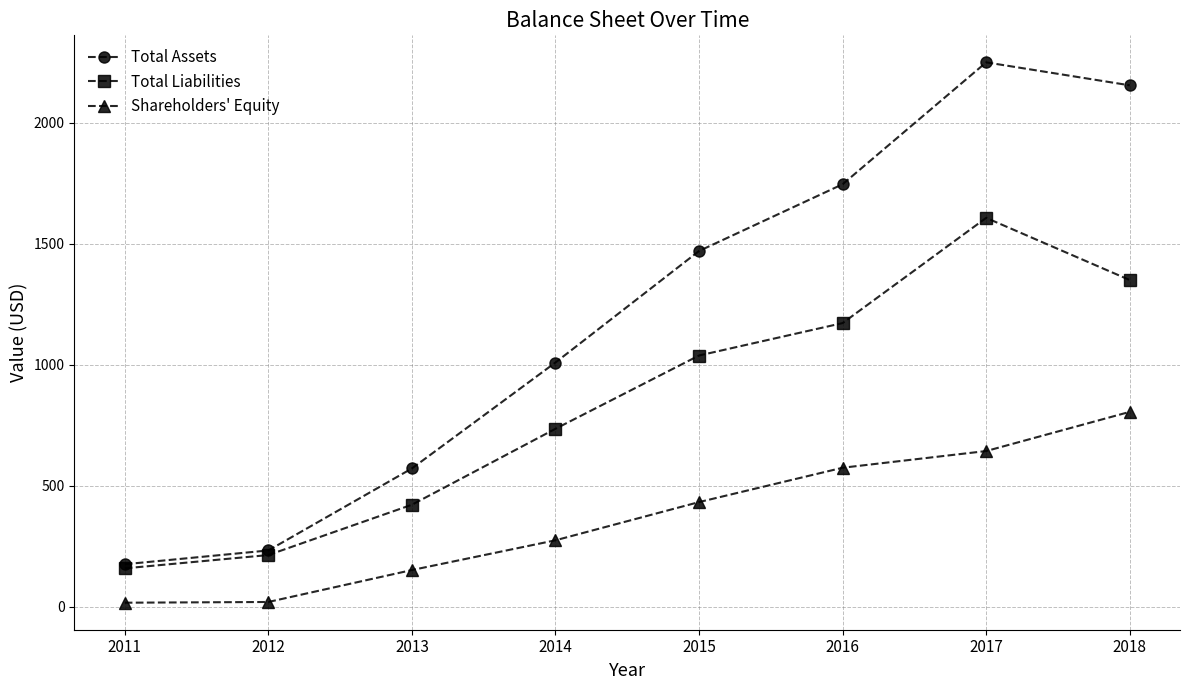

How many interior local peaks does the Total Liabilities series have?

1